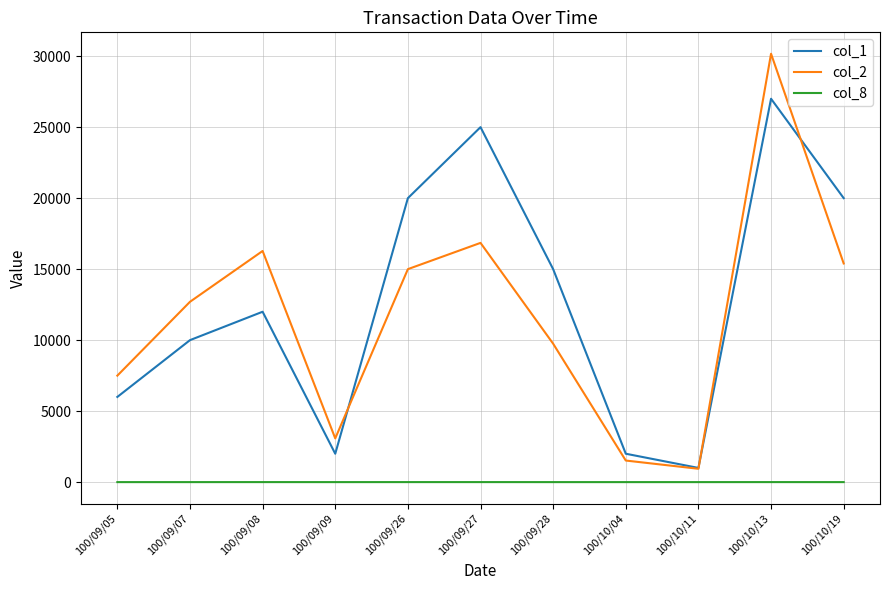

Is this an area chart (filled region under the line)?

No